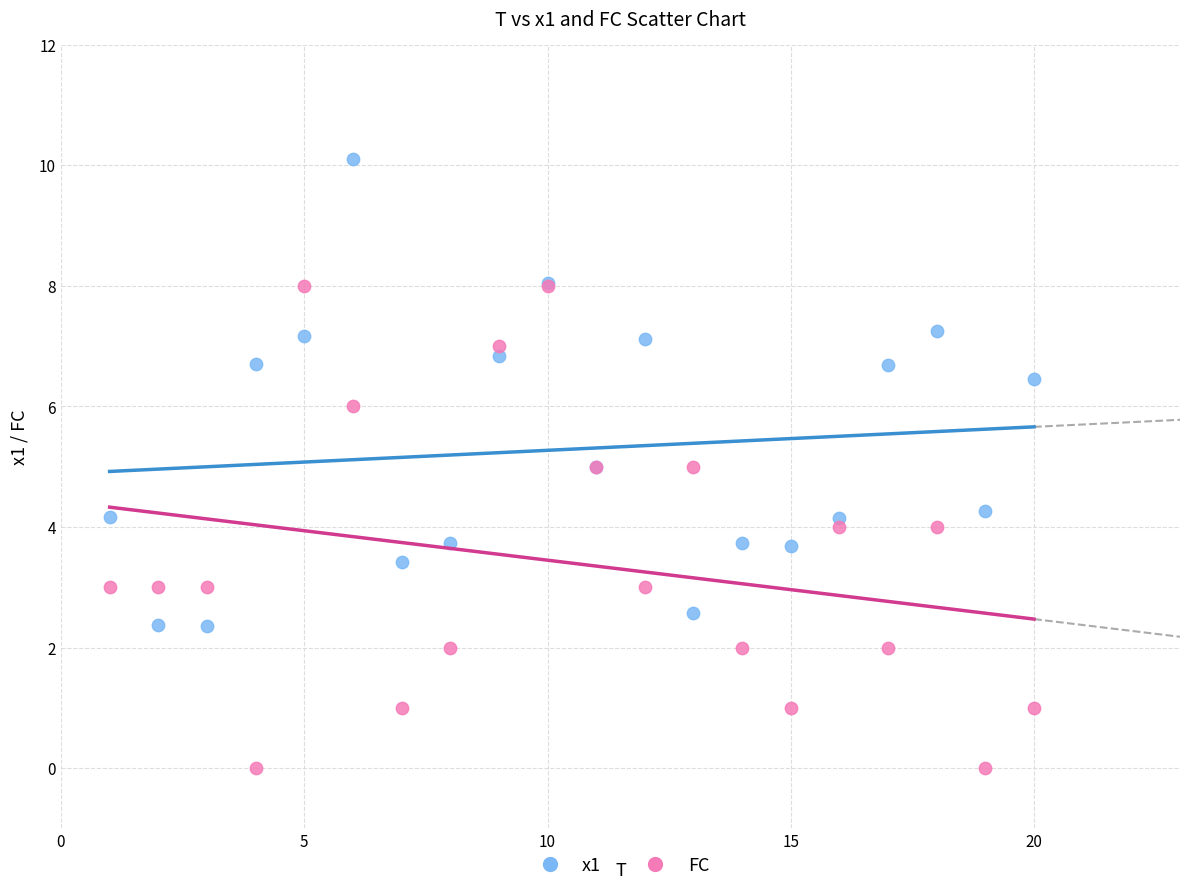

Which series contains the lowest Y value?

FC